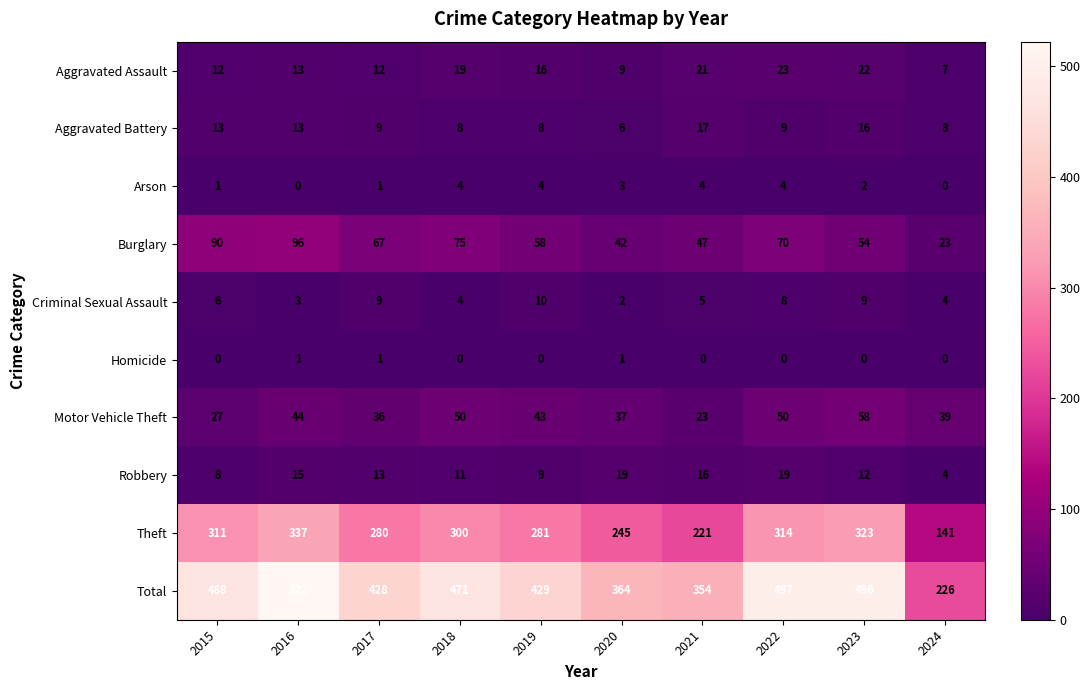

Which series has the widest spread of values?

Total